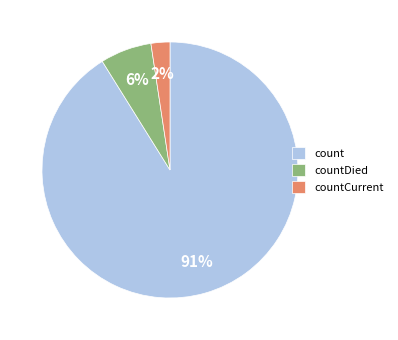

Does countCurrent account for over 50% of the chart?

No